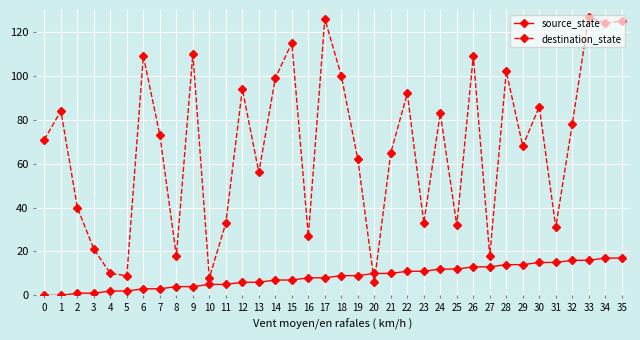

What are all the series names shown in the legend?

source_state, destination_state